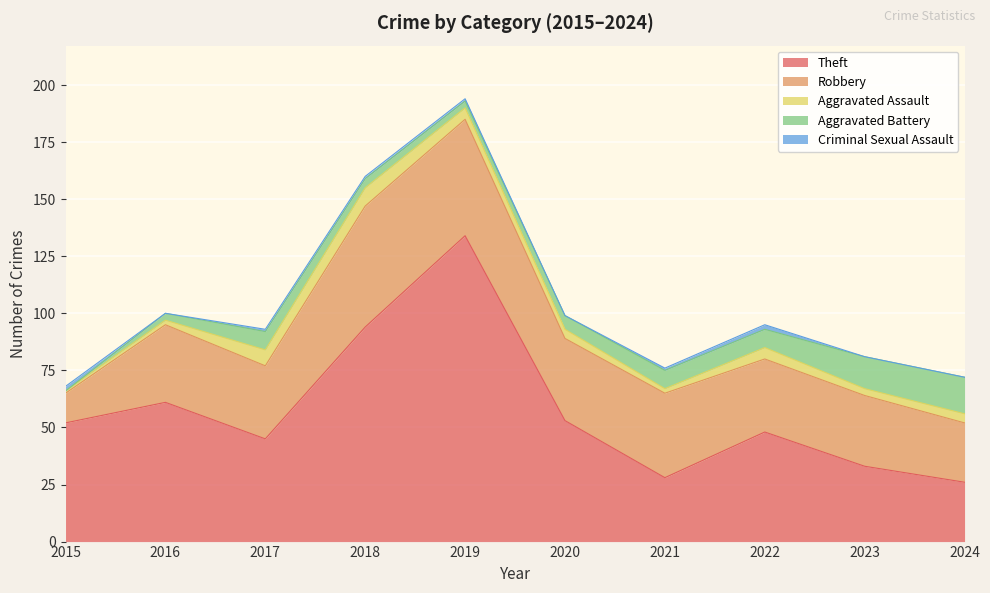

What is the value of the Criminal Sexual Assault point at the 1st from the left?

2